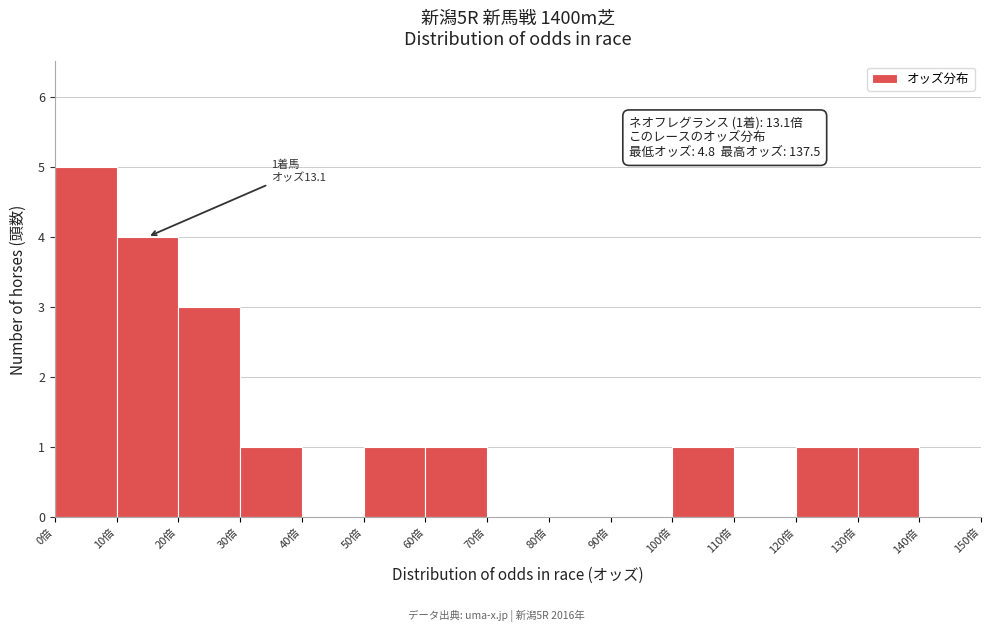

Over which range of the x-axis is the bar tallest?

0 to 10